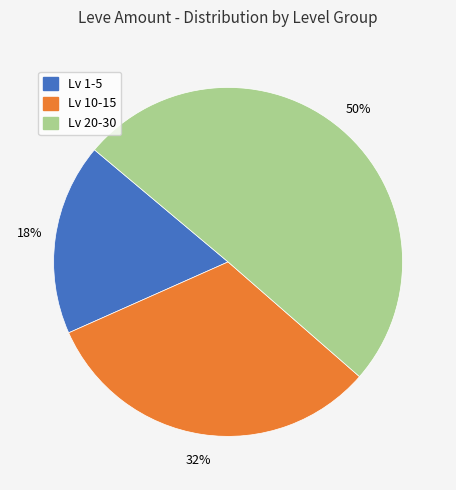

To the nearest percent, what is the average slice percentage?

33%